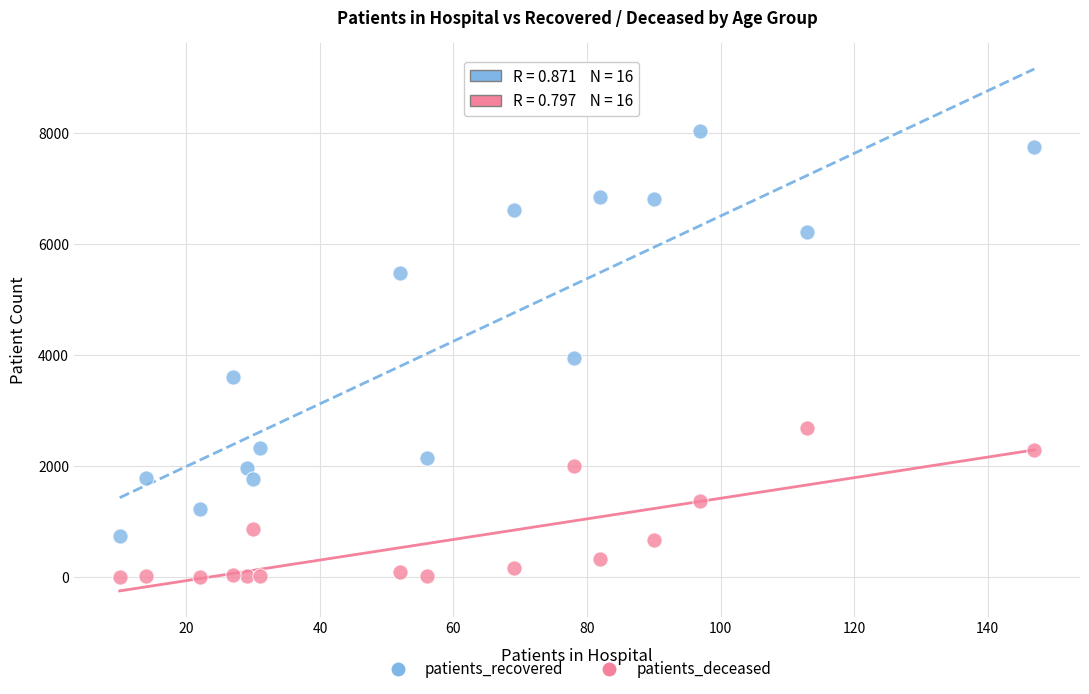

In the patients_recovered series, what Y value is closest to 4379?

3935